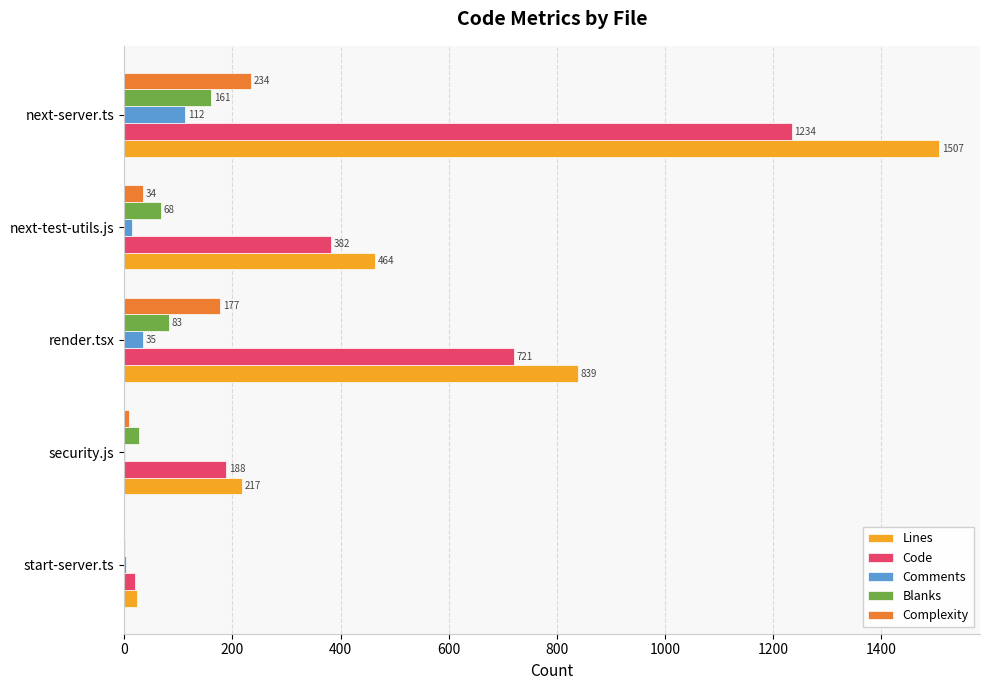

Where is Complexity nearest to the value 117?

render.tsx